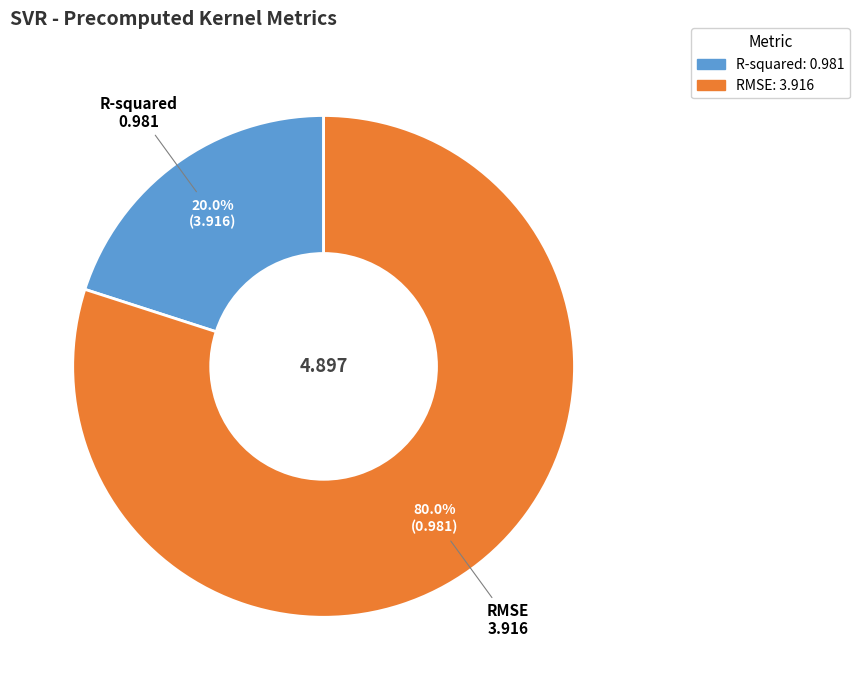

To the nearest percent, what is the combined percentage of RMSE and R-squared?

100%